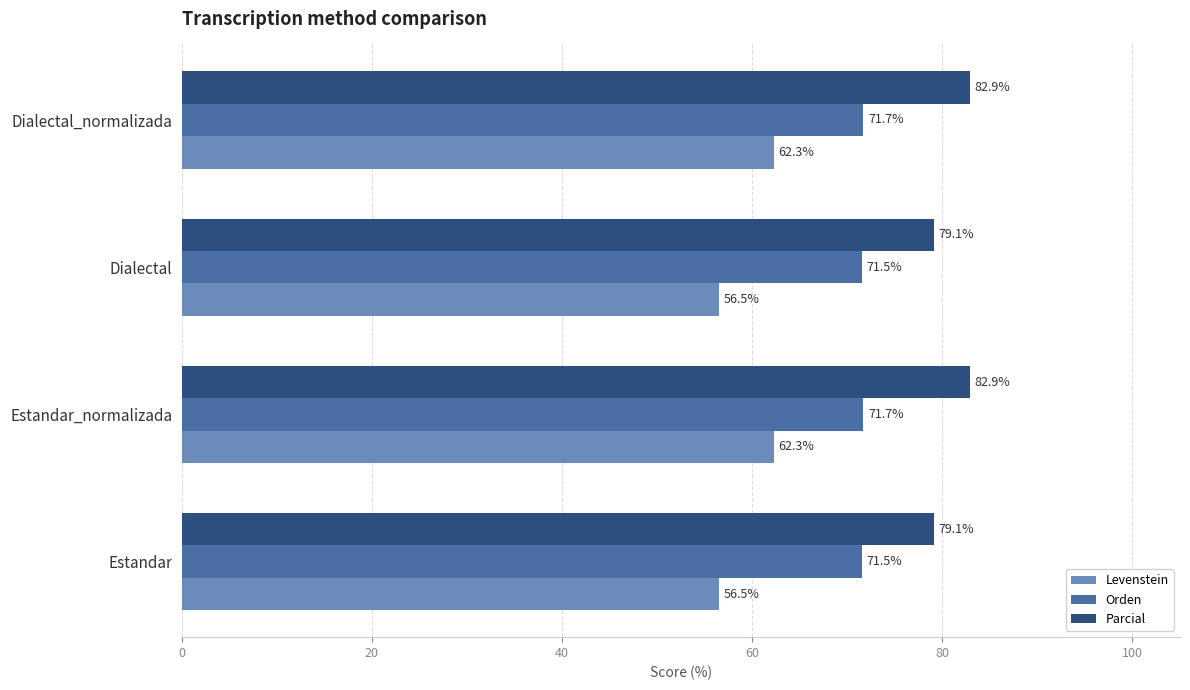

Which series changed the most between Estandar and Dialectal_normalizada?

Levenstein